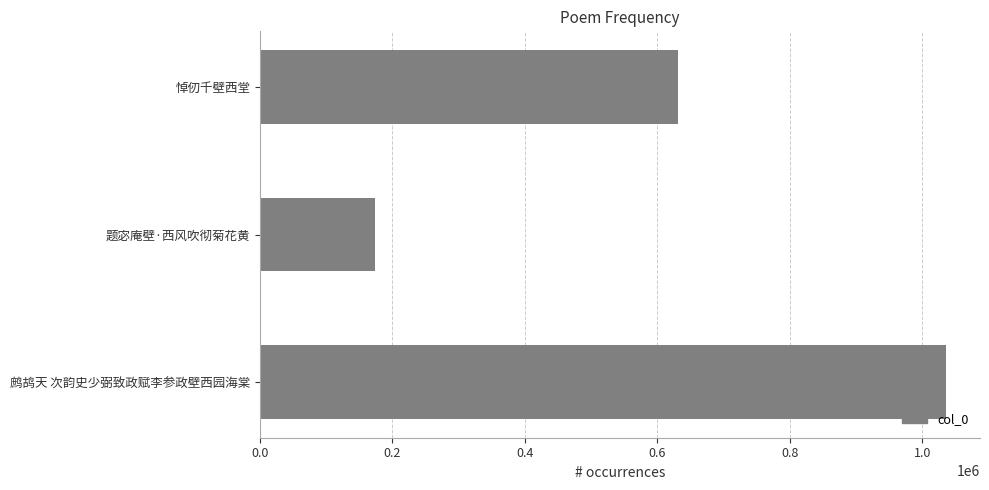

How many data points are less than 631162?

1